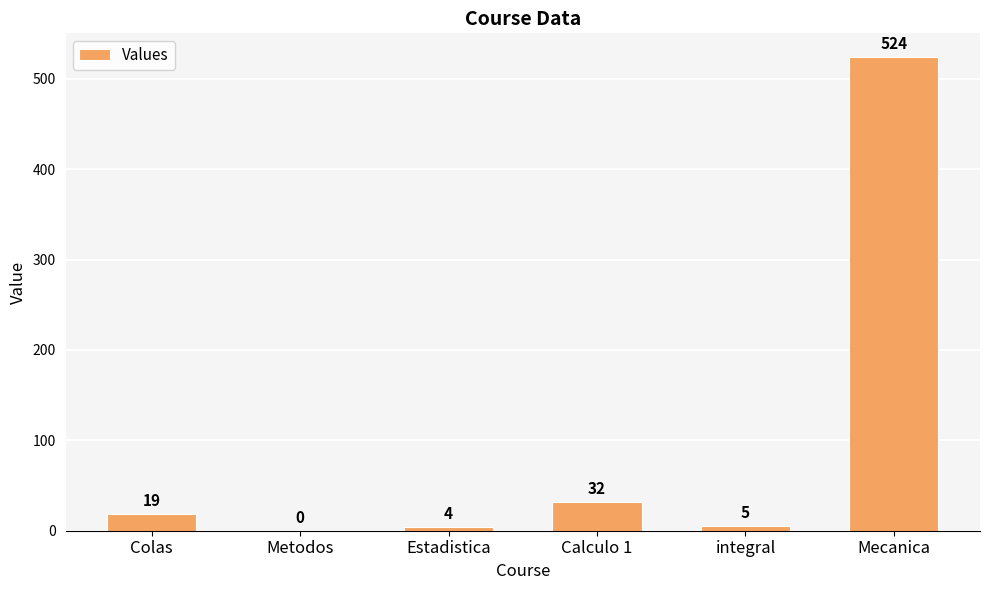

Between Estadistica and integral, which is larger?

integral